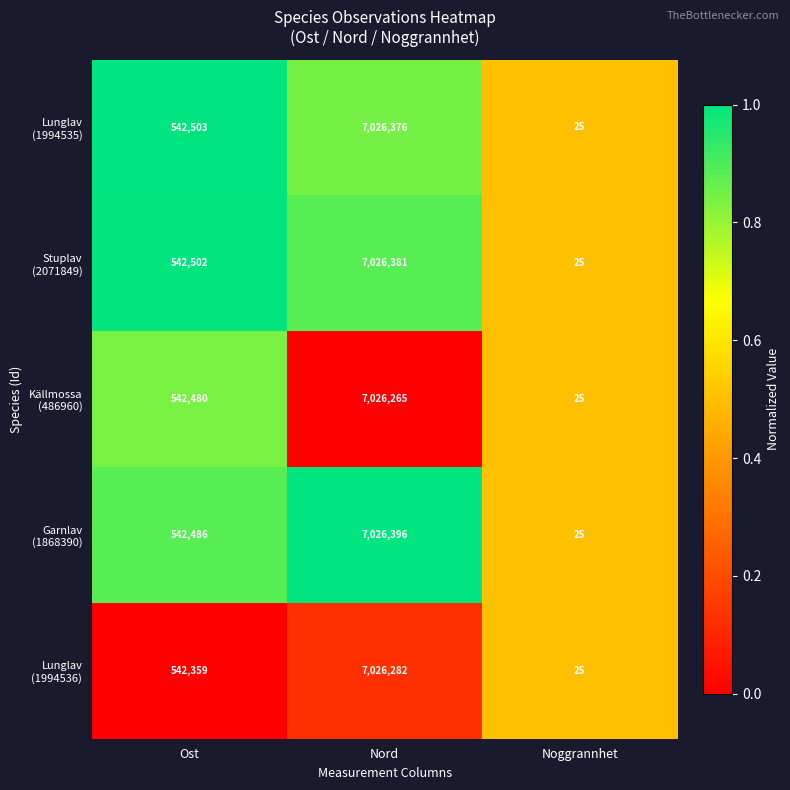

At which category does the chart reach its minimum across all series?

Noggrannhet